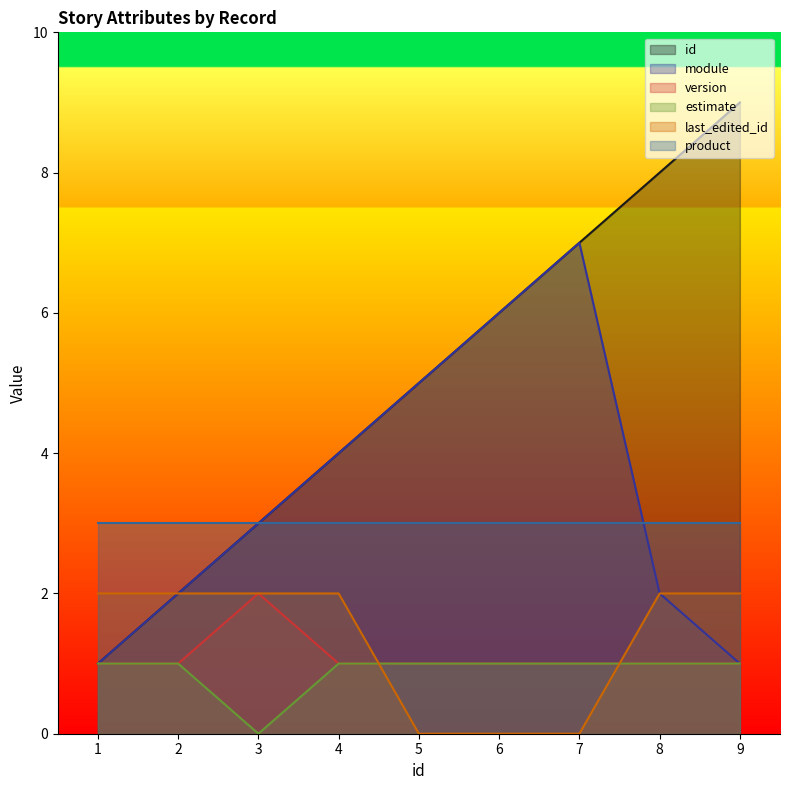

At which category is the sum across all series the highest?

7